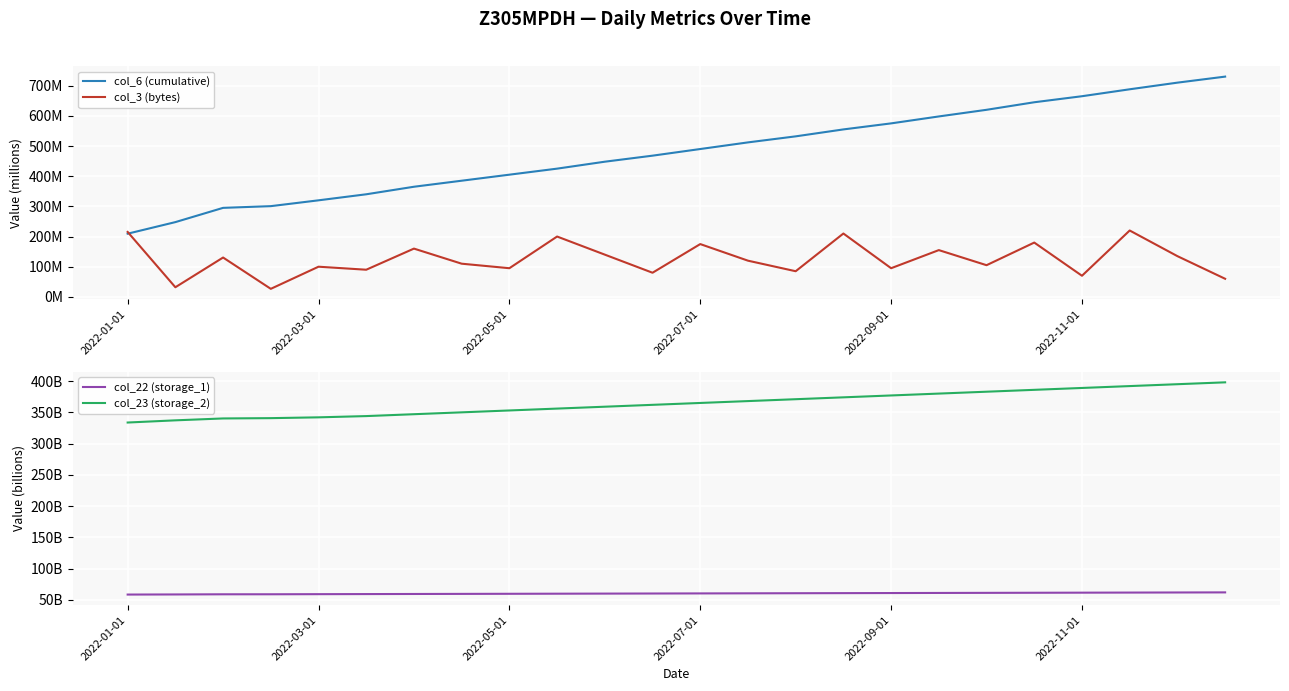

Rank the series at 13 from lowest to highest value.

col_22 (storage_1), col_3 (bytes), col_23 (storage_2), col_6 (cumulative)